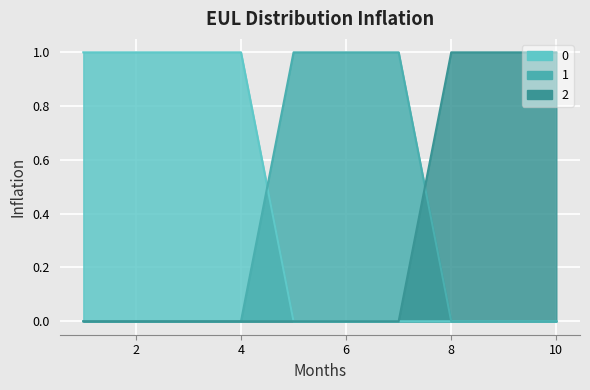

What is the sum of the 1 values at 7 and 5?

2